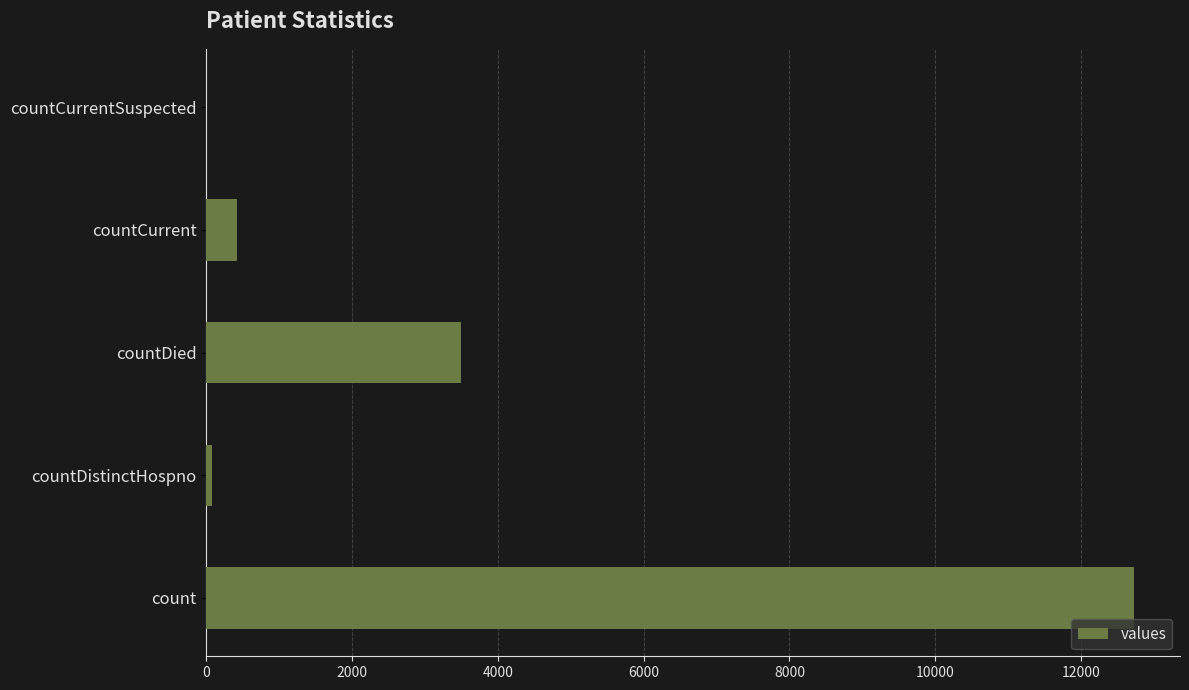

Reading top to bottom, what are all the values shown in this chart?

countCurrentSuspected=0	countCurrent=417	countDied=3498	countDistinctHospno=76	count=12722